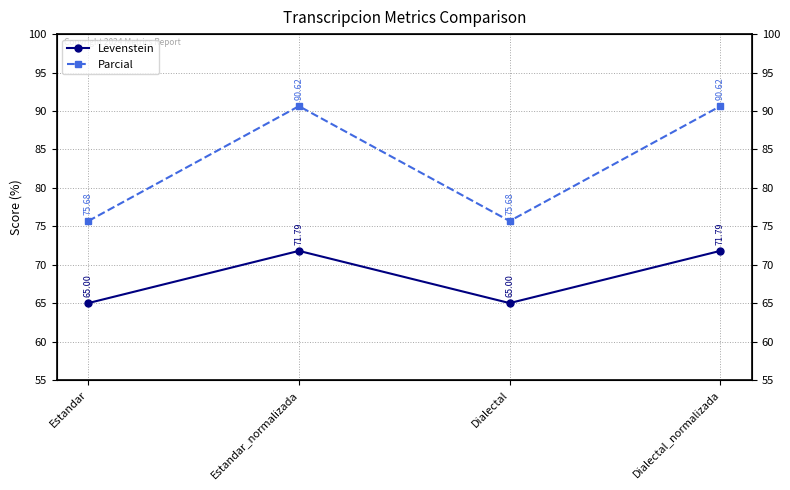

True or false: Levenstein and Parcial intersect in this chart.

False